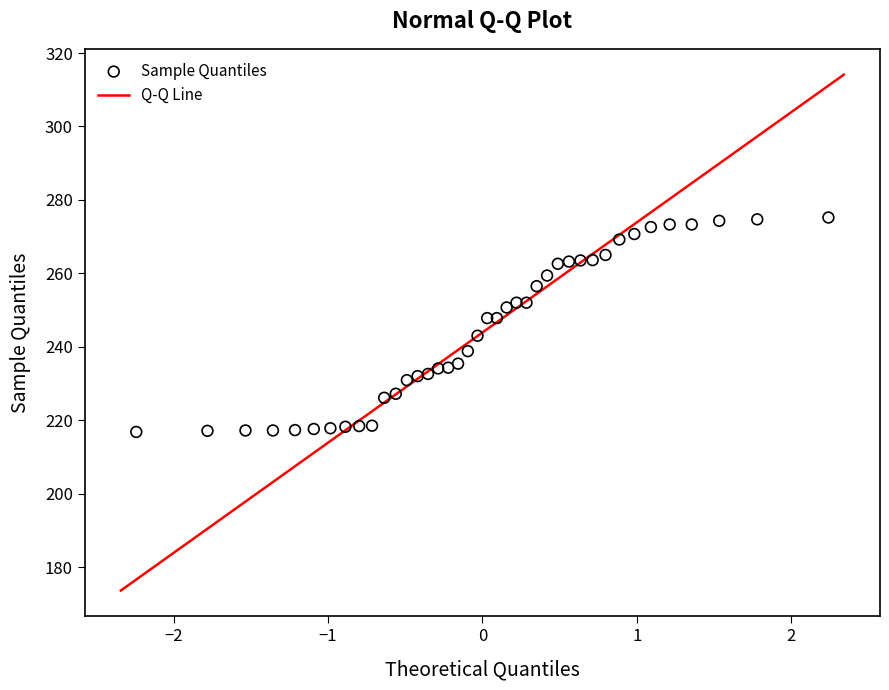

What is the range of Y values (max minus min)?

58.4